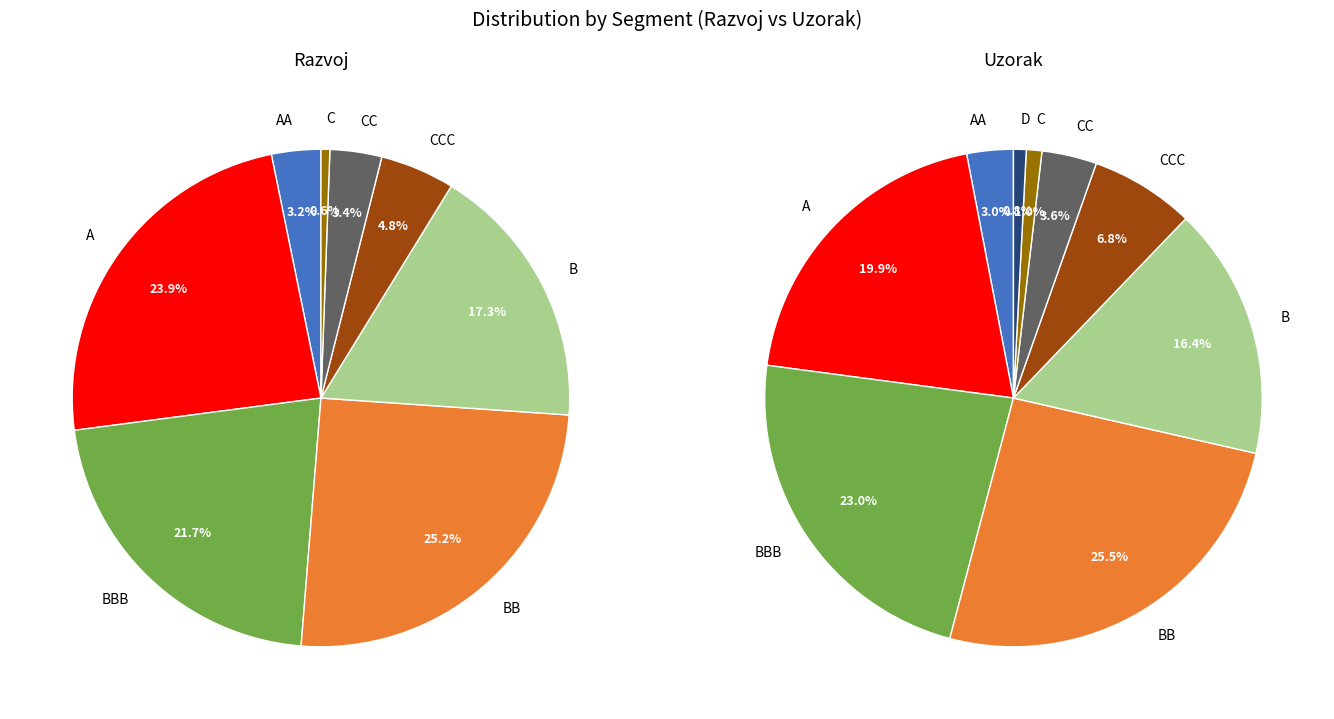

Count the number of slices in the pie.

9